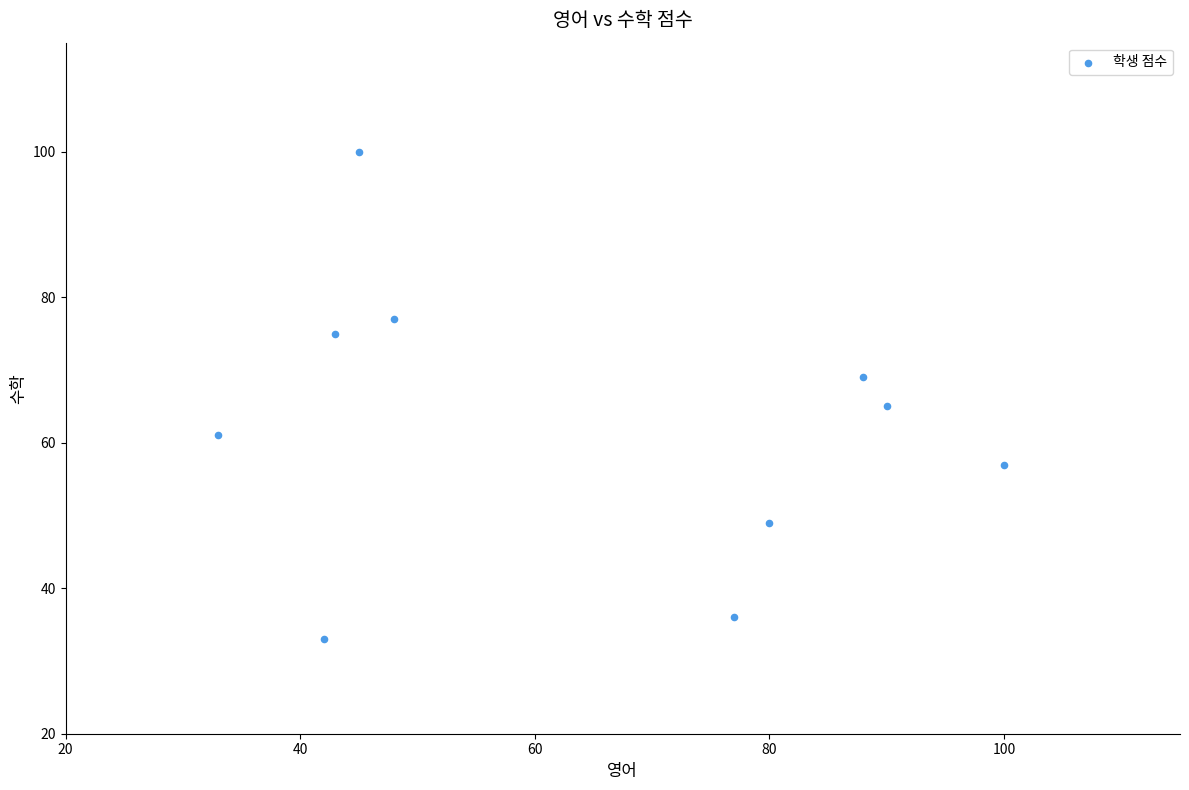

What is the range of X values (max minus min)?

67